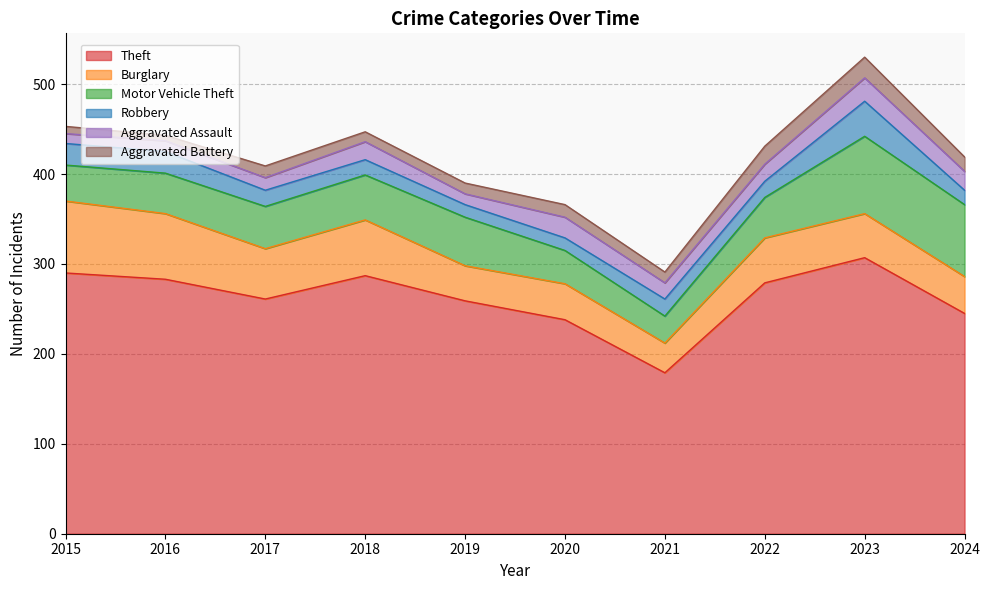

At which category does Aggravated Assault reach its first local peak?

2018